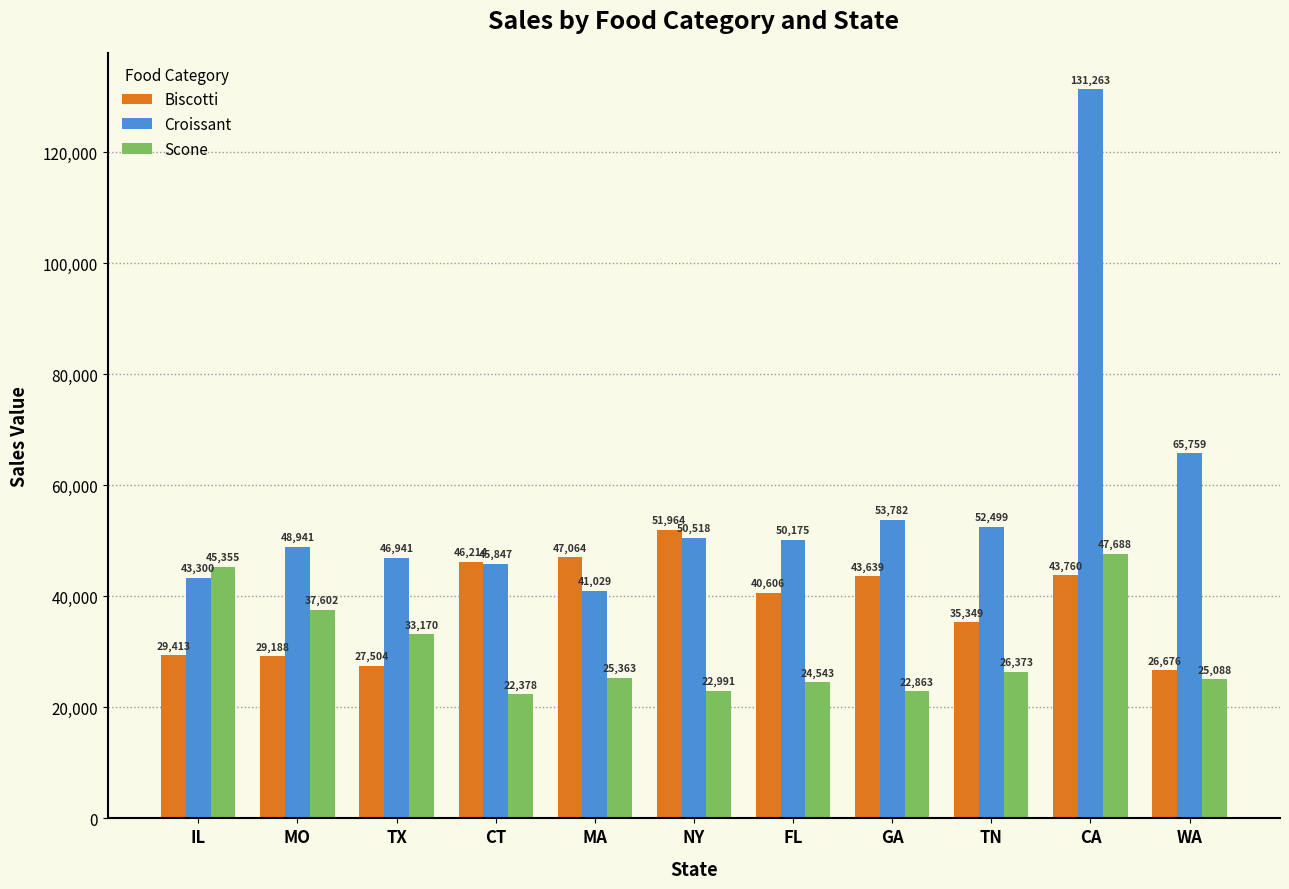

What is the average value of the Scone series?

30310